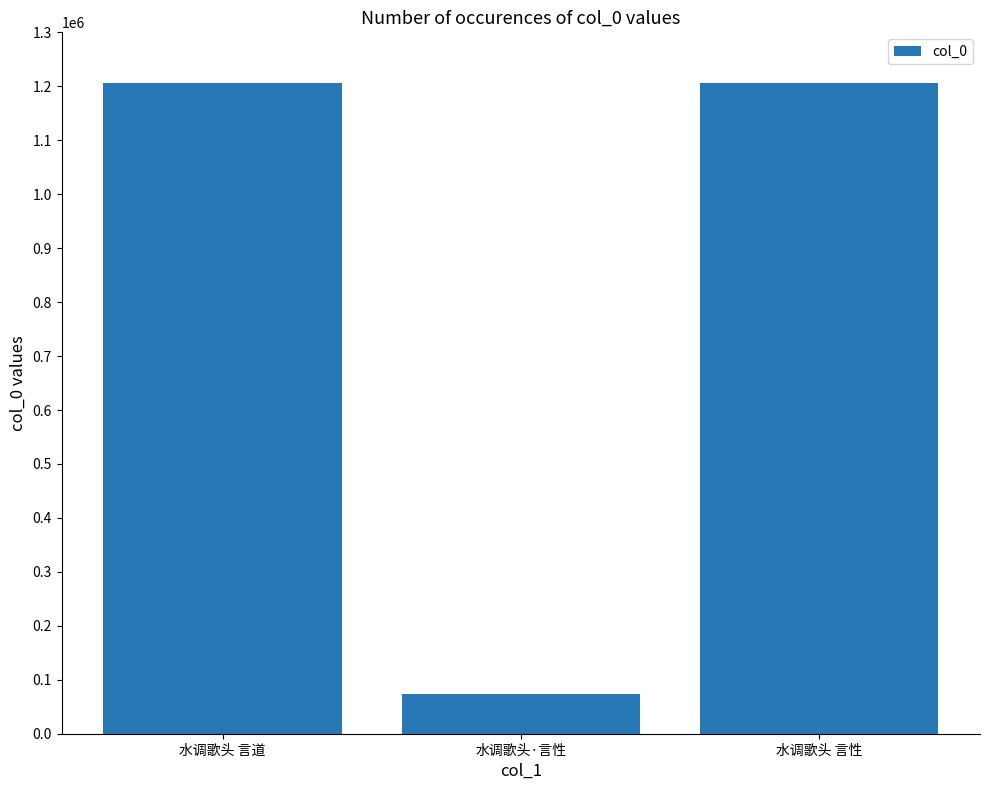

What is the value of the 1st bar from the left?

1205668